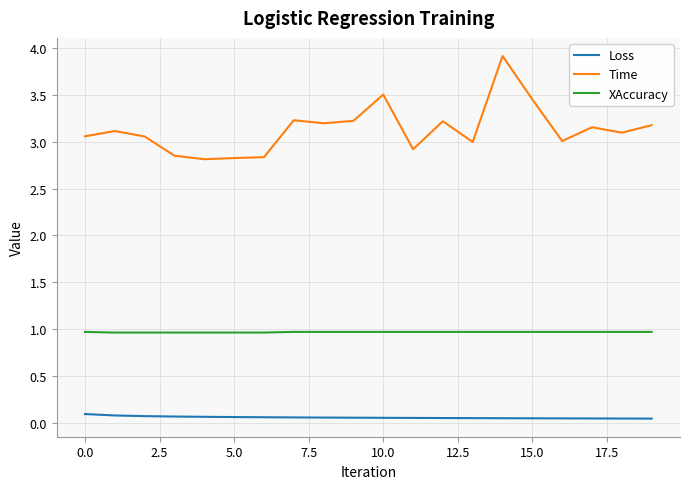

Which series has the widest spread of values?

Time